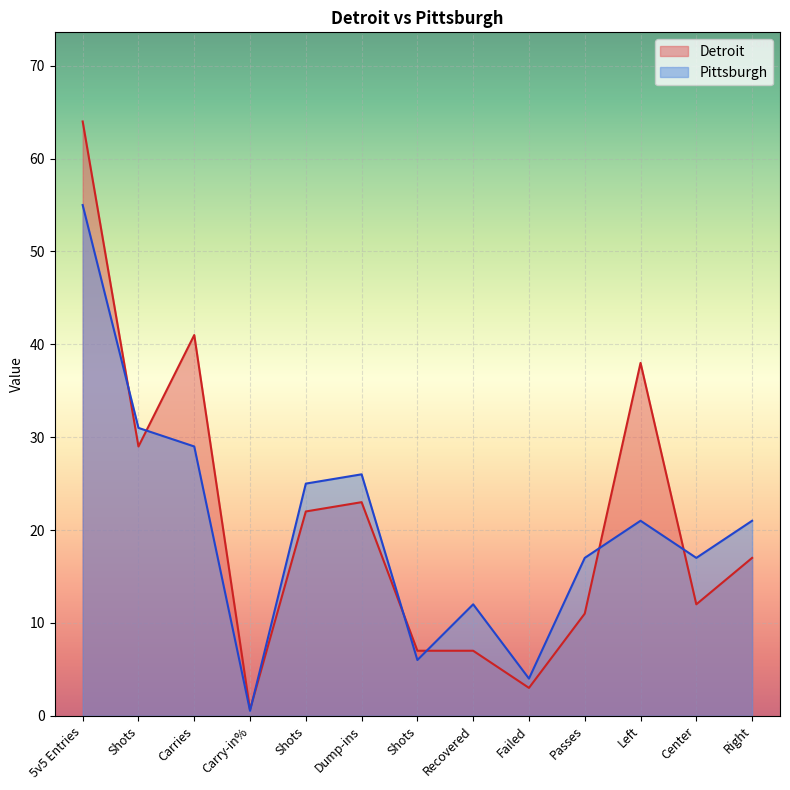

Which series has the largest range (max minus min)?

Detroit